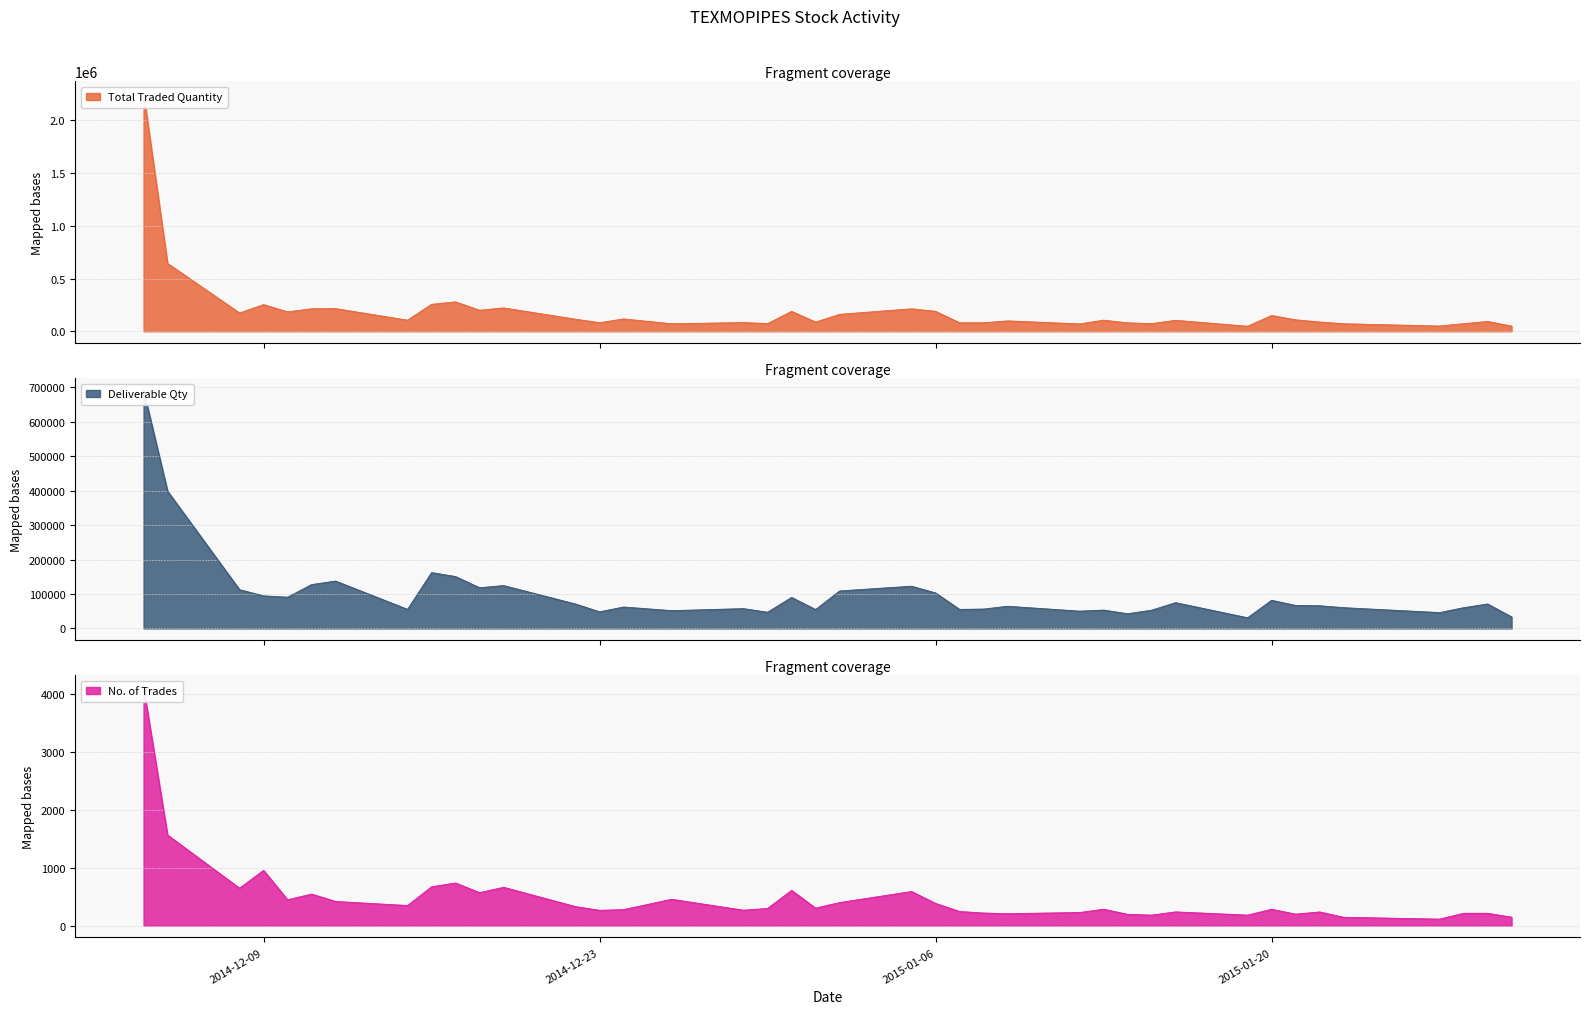

In No. of Trades, how many points are lower than both neighbors (excluding endpoints)?

12